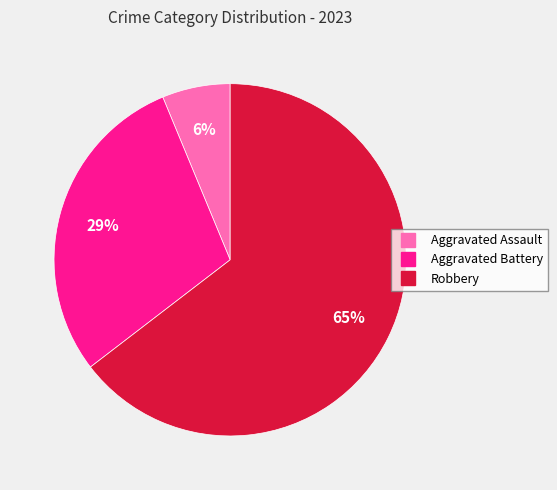

Is the sum of Aggravated Battery and Robbery greater than half?

Yes